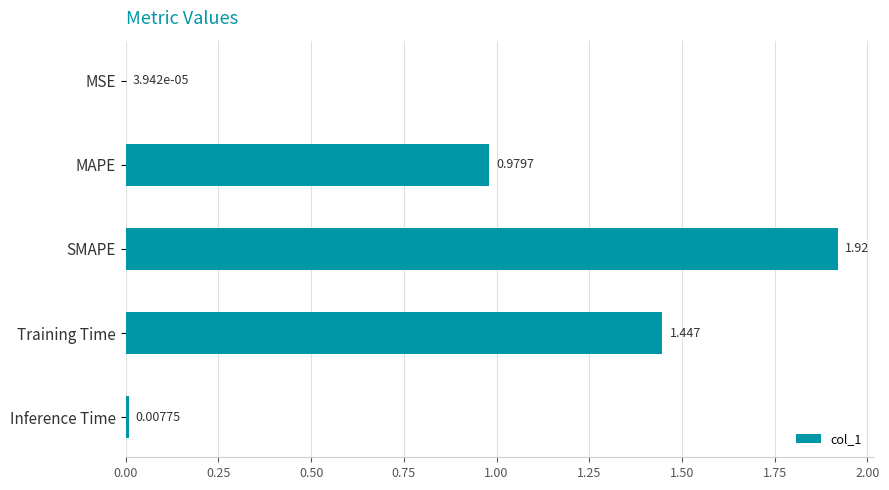

Between MAPE and Training Time, which is larger?

Training Time